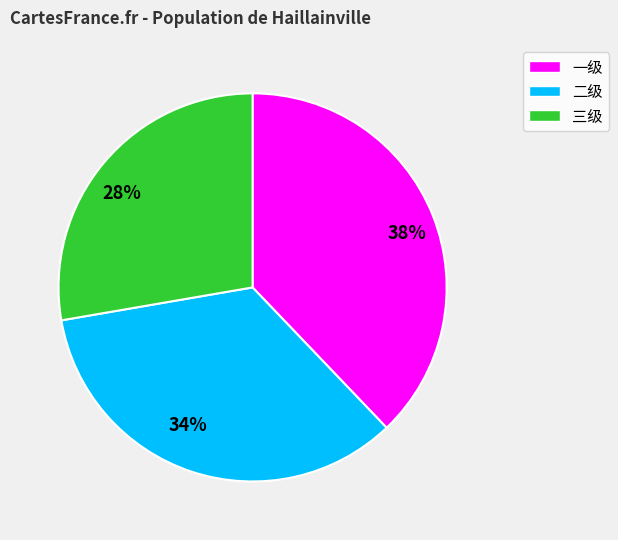

To the nearest percent, what percentage of the pie is 38%?

38%